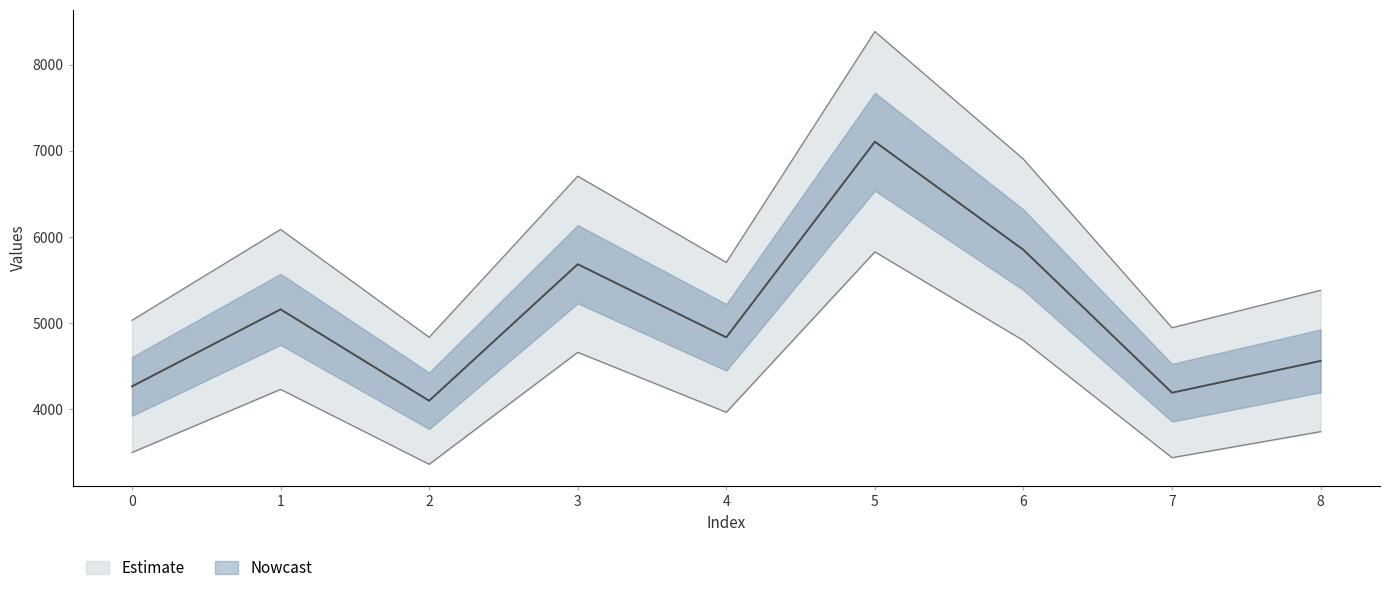

Does the chart display data point markers on the line(s)?

No